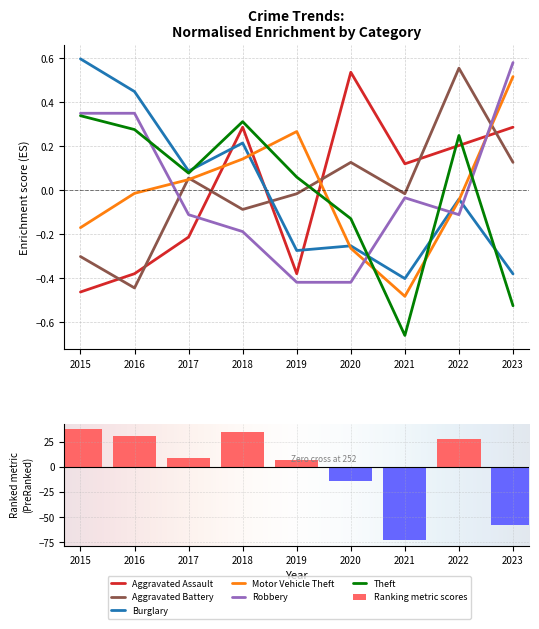

At how many categories does at least one series exceed 0?

9